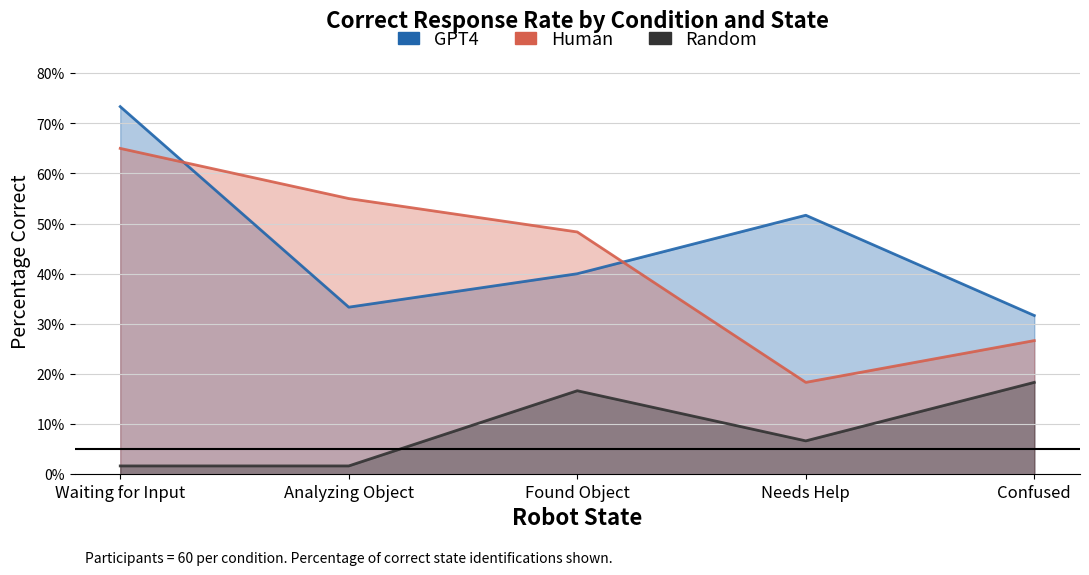

What is the maximum value for Random?

0.2